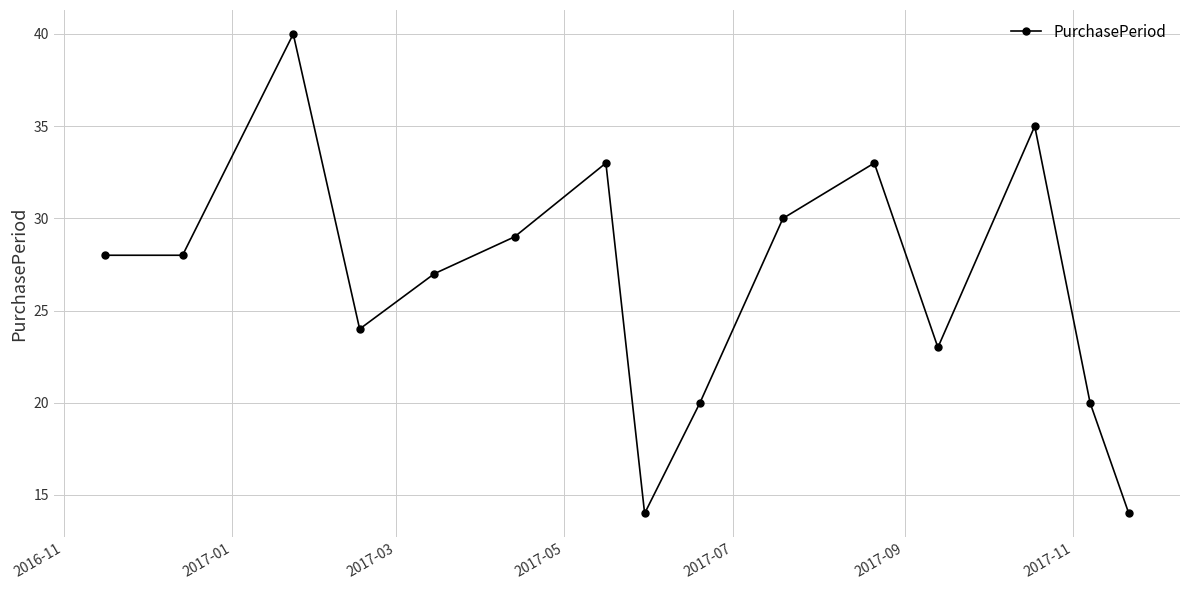

How many values are below 28?

7